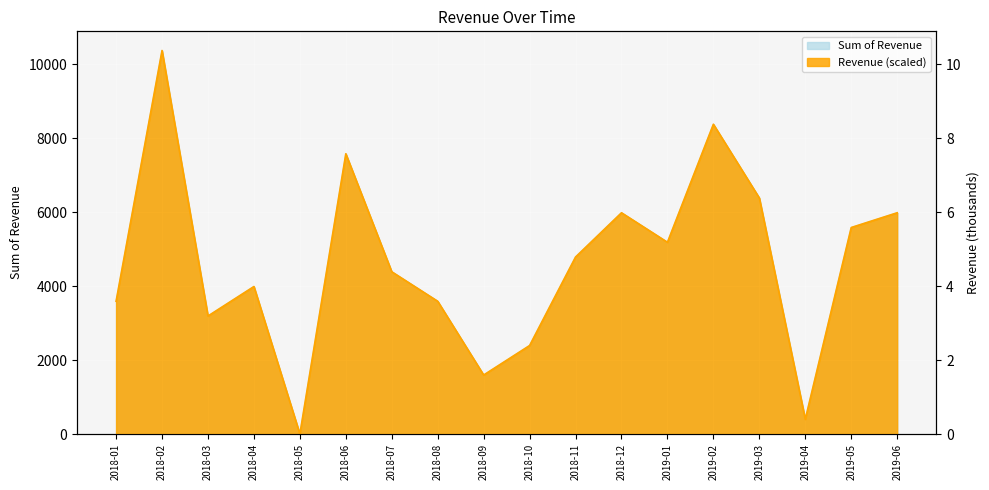

Does the chart display data point markers on the line(s)?

No